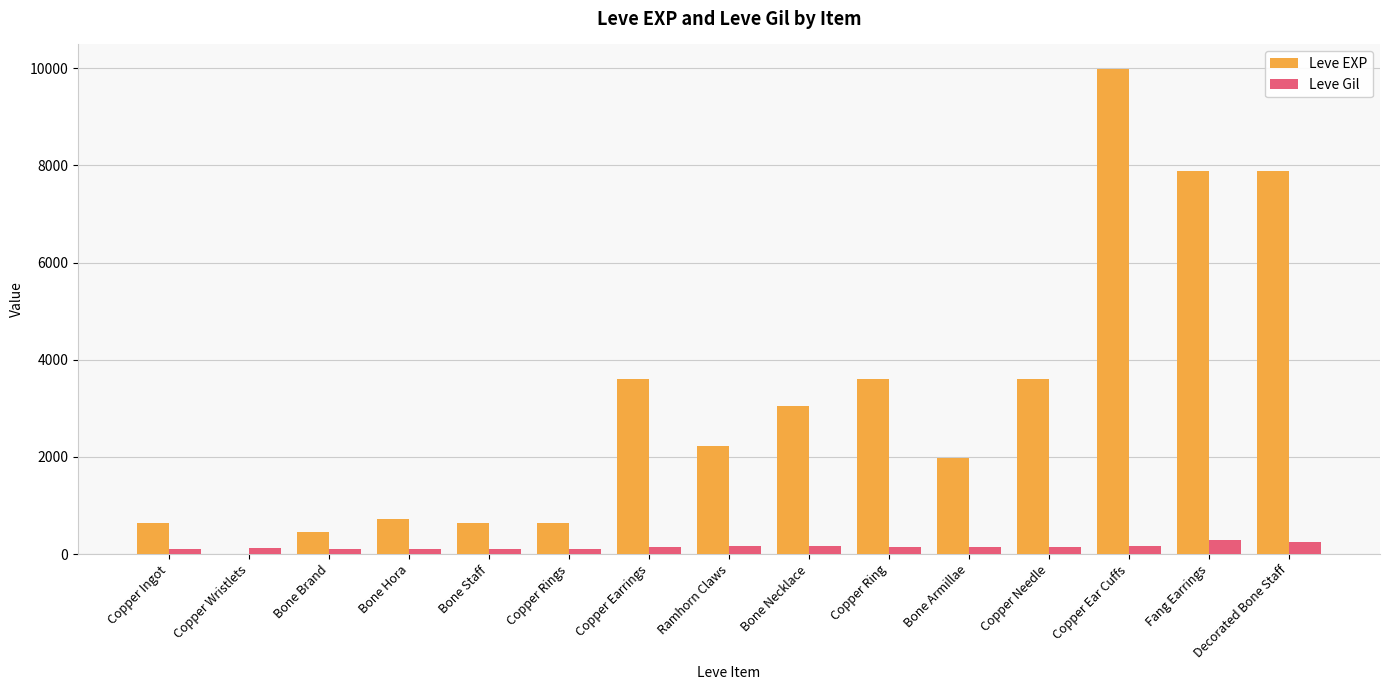

What is the sum of all Leve EXP values?

46861